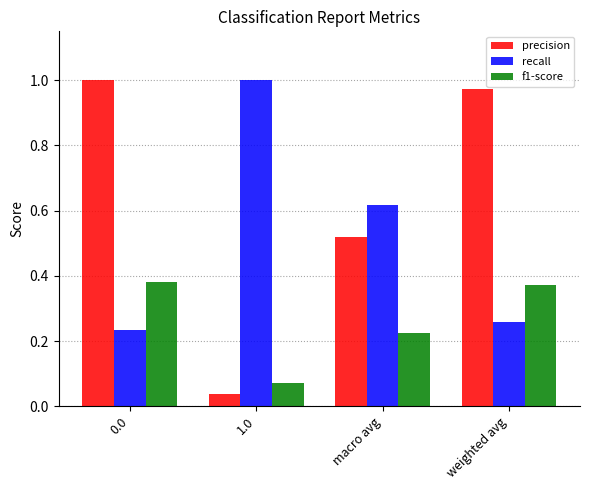

Is it true that f1-score equals 0.0 at 1.0?

False